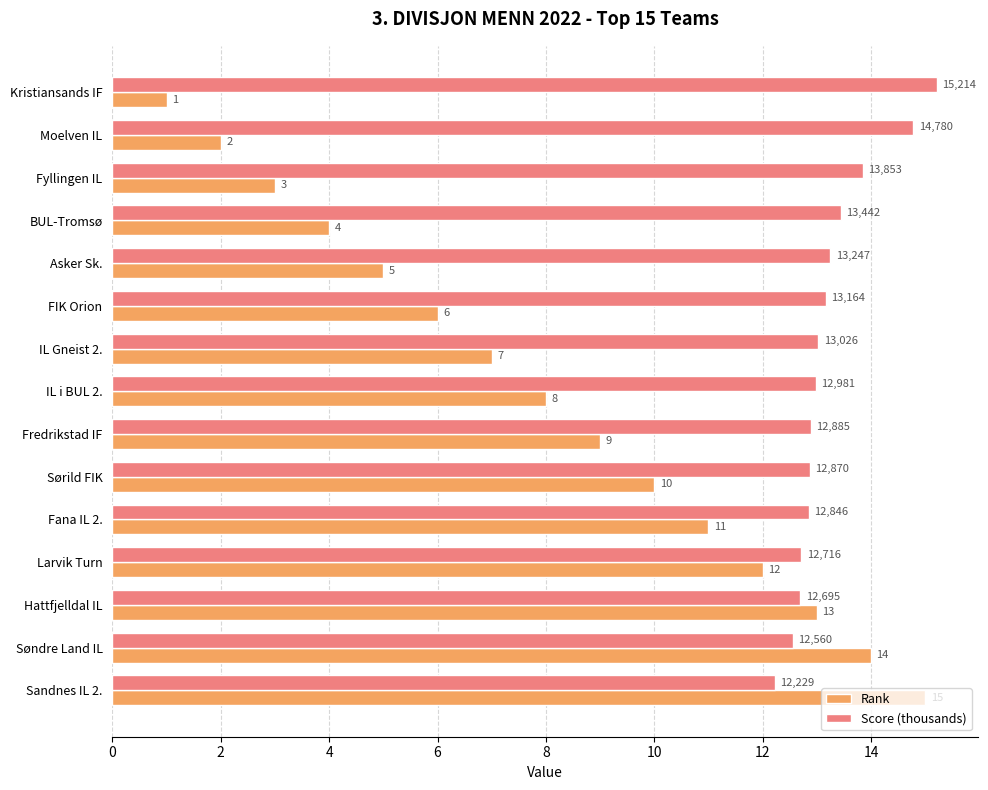

The value of Rank at BUL-Tromsø is 4.0. True or false?

True